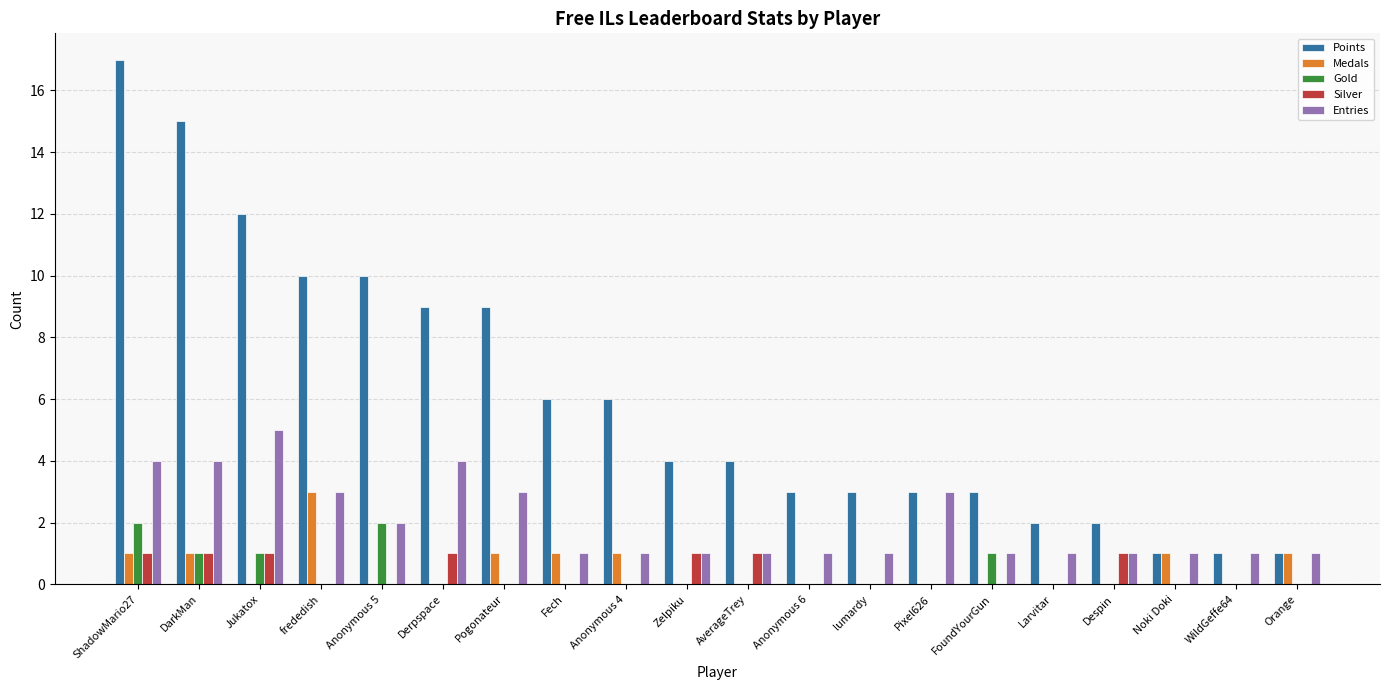

How many groups of bars are there?

20